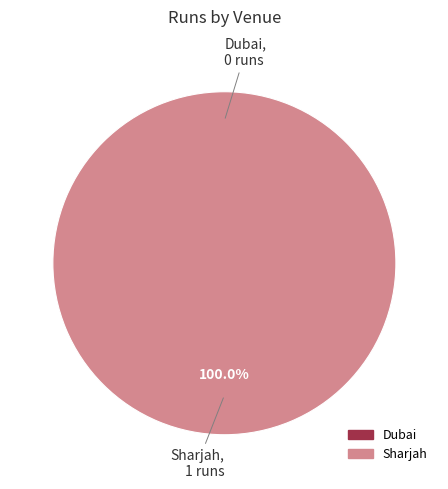

To the nearest percent, what is the difference between the Sharjah and Dubai slice percentages?

100%